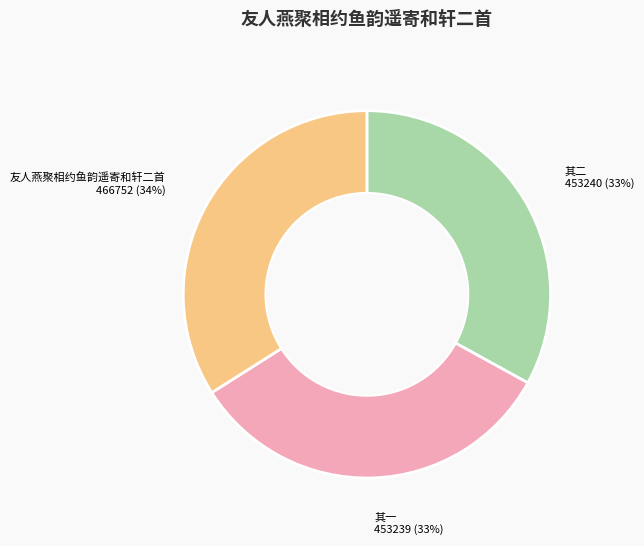

Is there a majority slice in this chart?

No